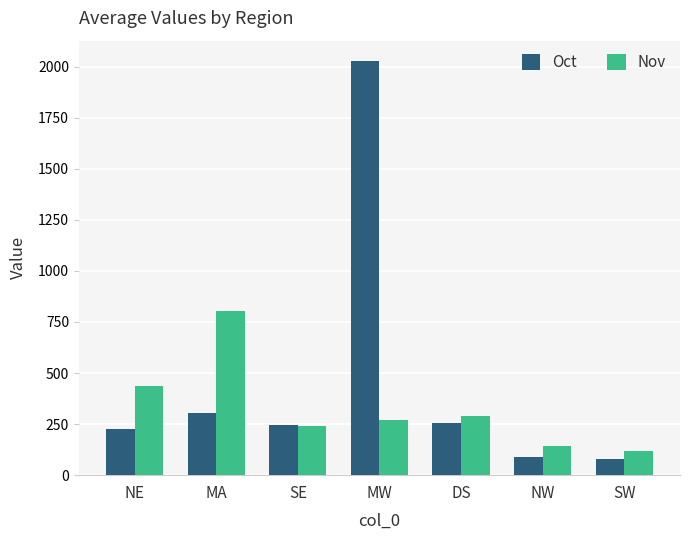

What are all the series names shown in the legend?

Oct, Nov